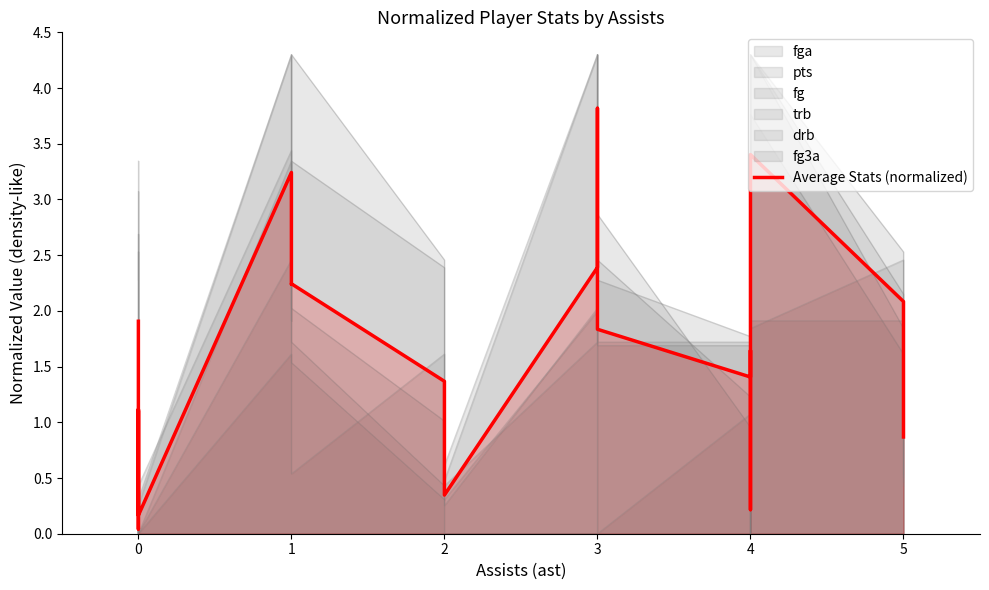

What is the sum of all values?

36.0